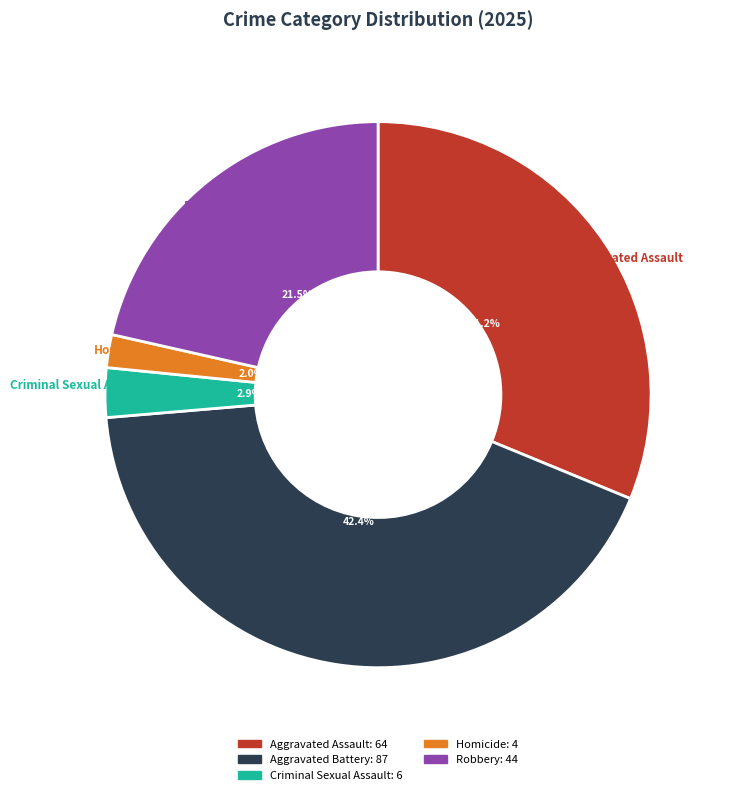

To the nearest percent, what is the difference between the Aggravated Assault and Robbery slice percentages?

10%